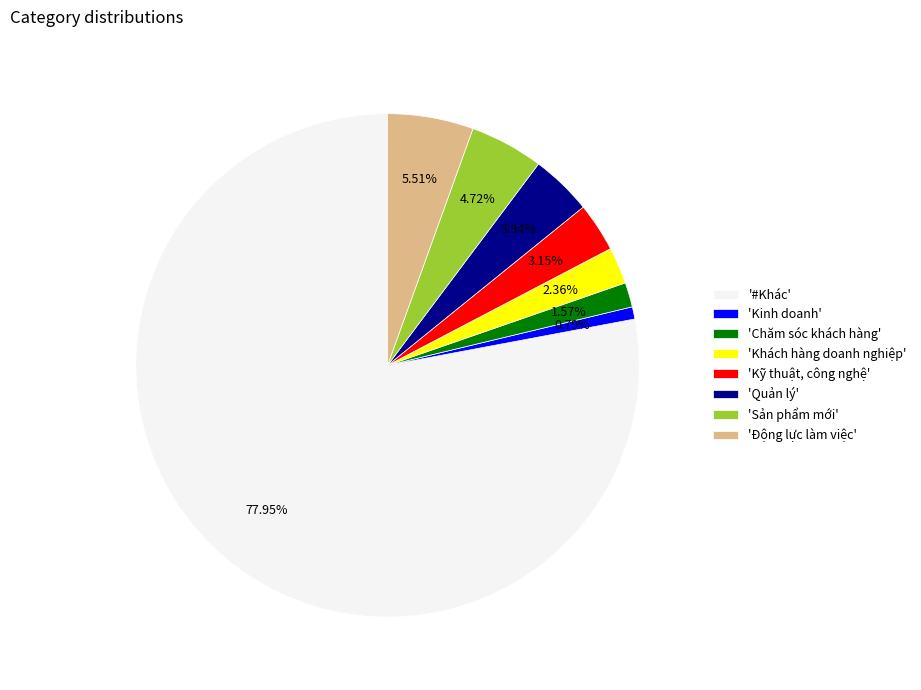

What is the ratio of the value at 'Động lực làm việc' to the value at 'Sản phẩm mới'?

1.2